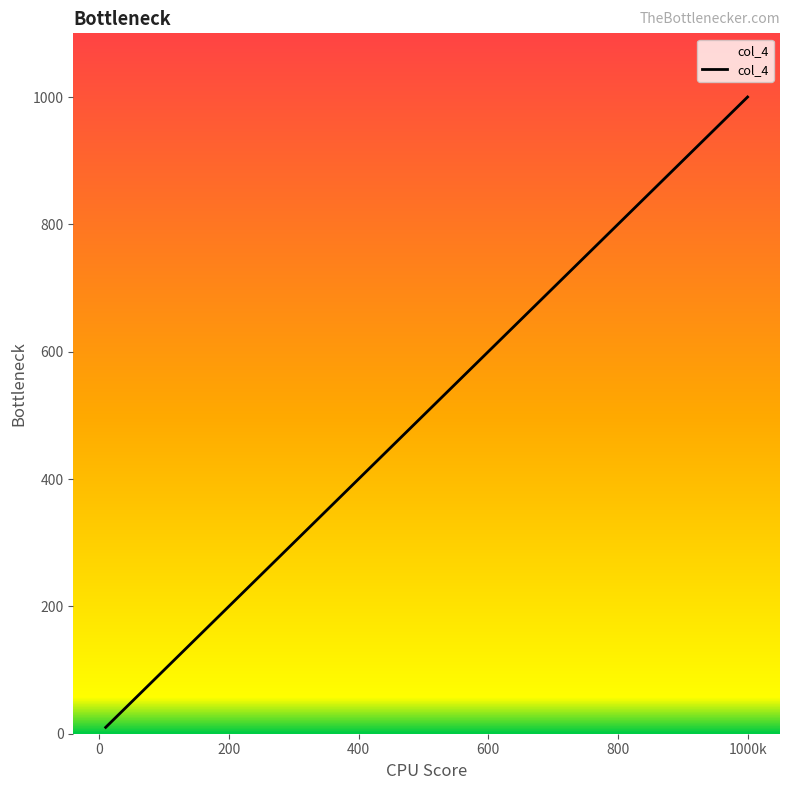

What is the smallest value displayed?

10